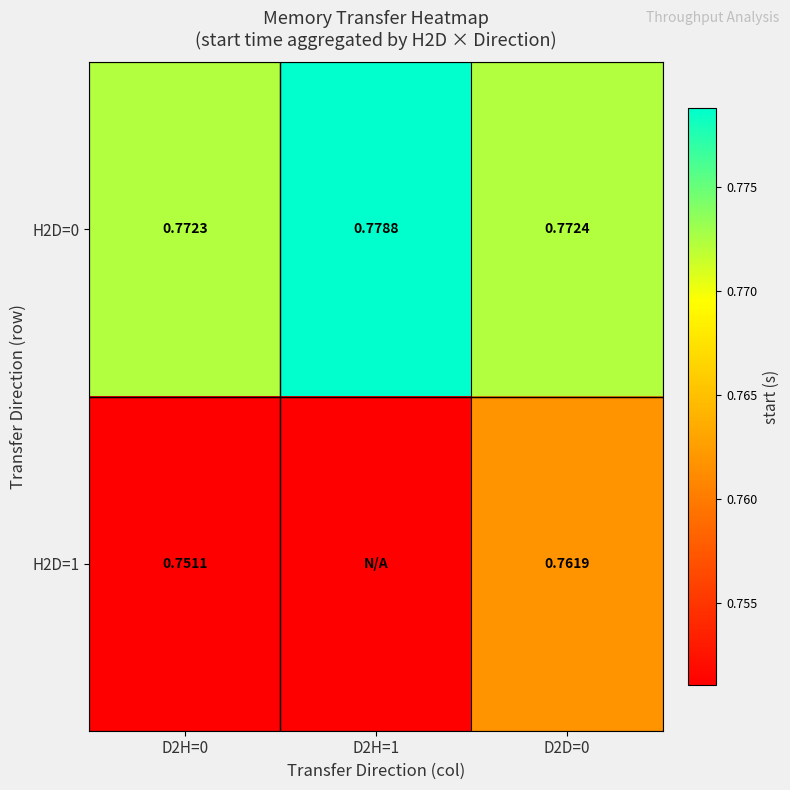

At how many categories does at least one series exceed 0?

3